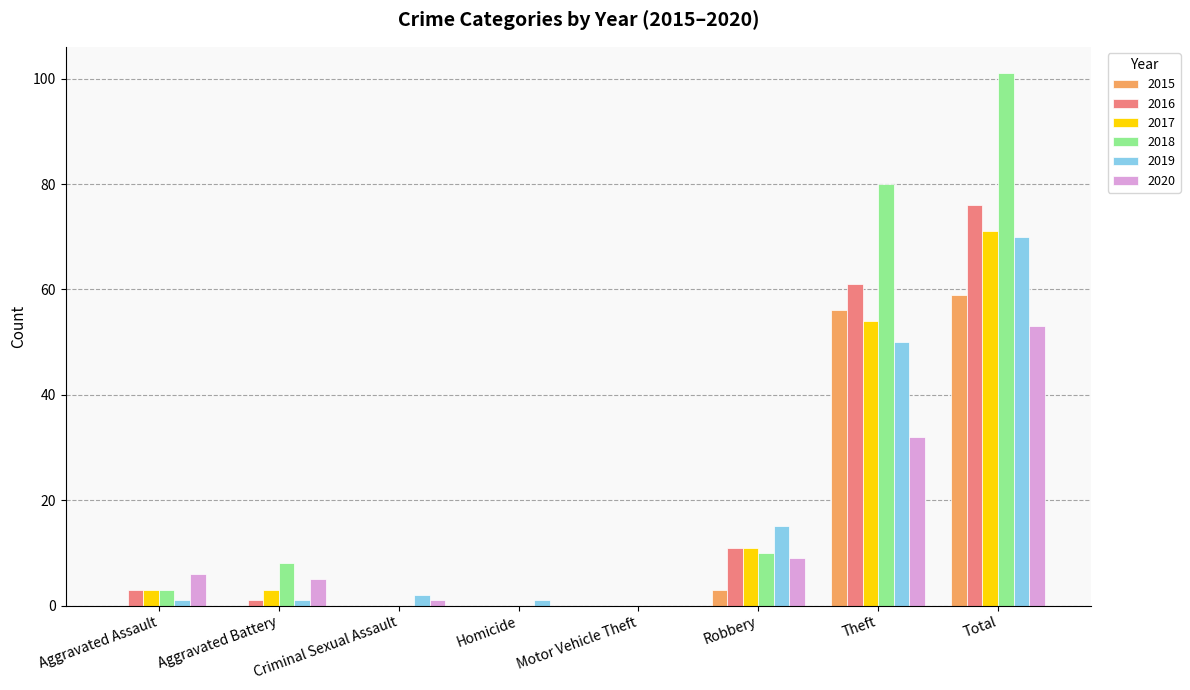

Which series has the largest total across all categories?

2018